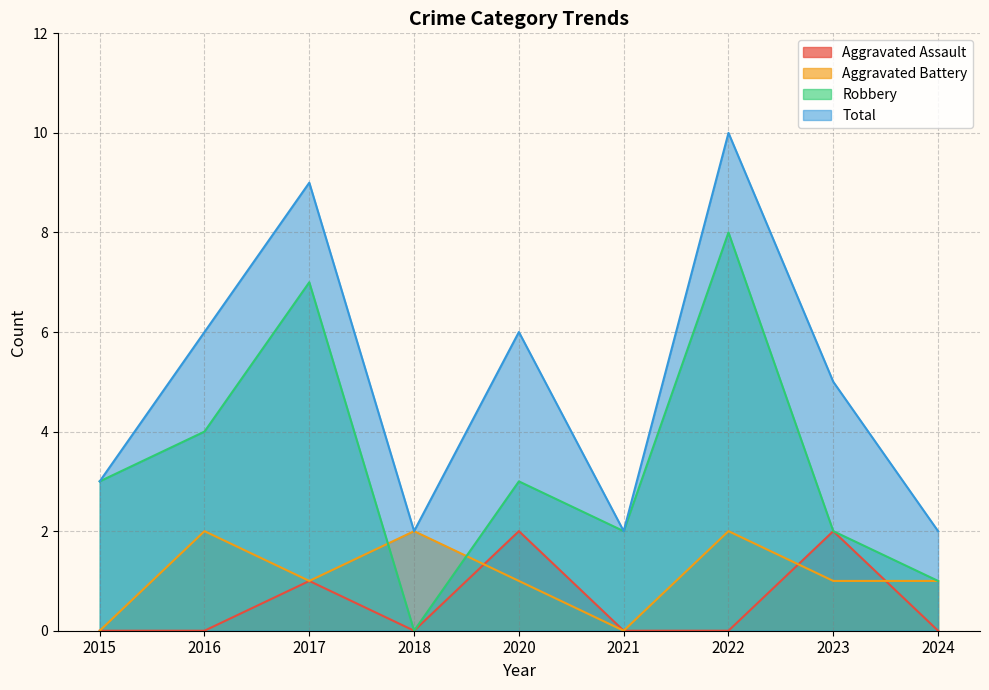

What is the difference between the second highest and second lowest values in the Total series?

7